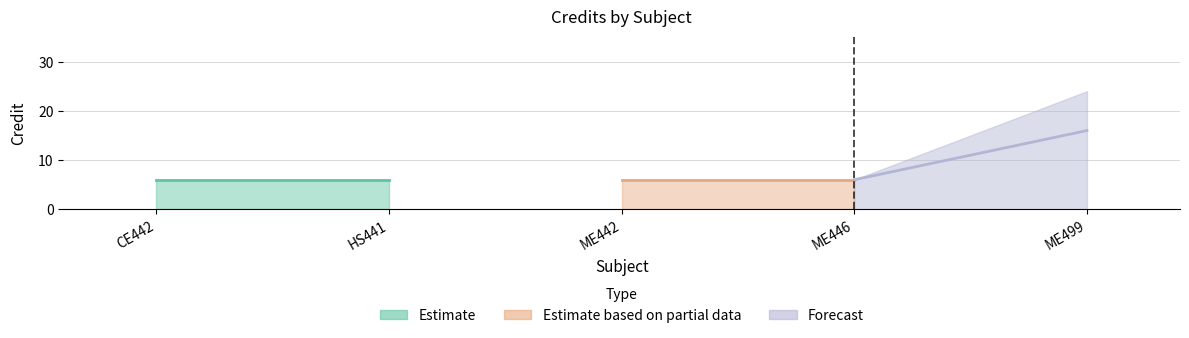

What is the average value?

8